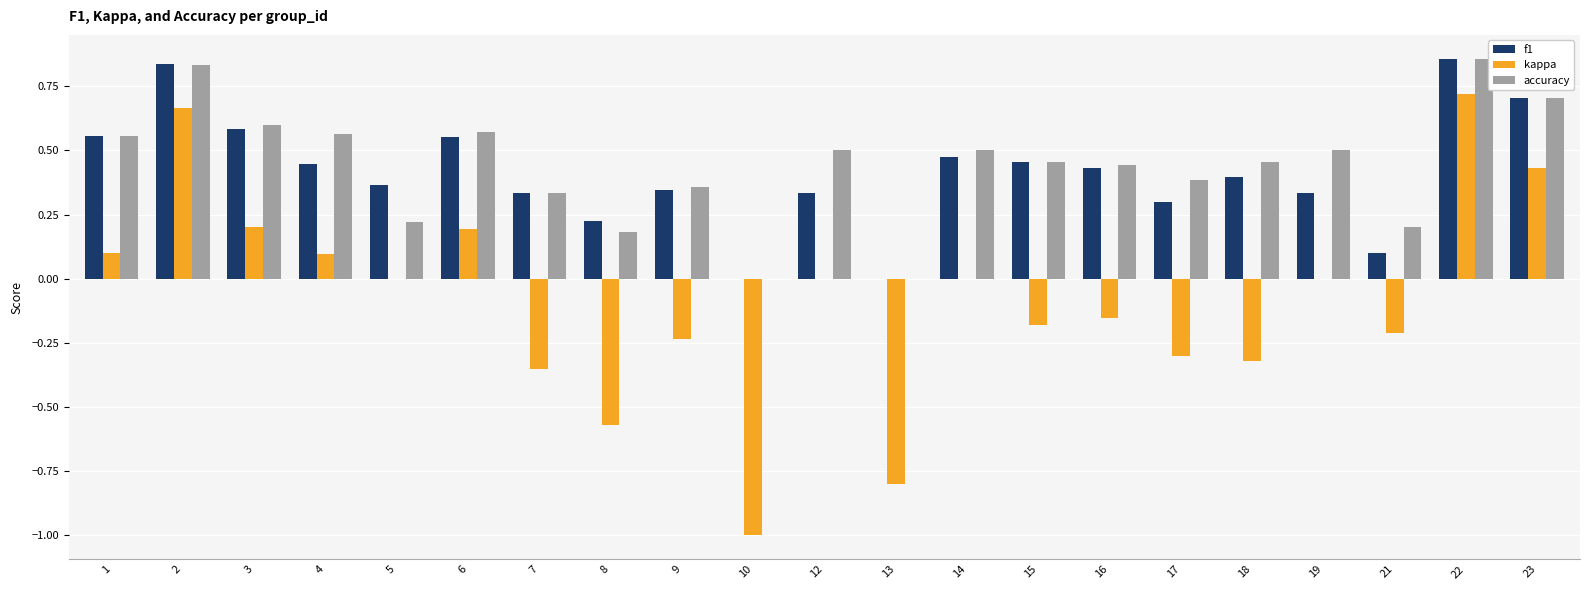

Are the bars grouped side by side (vs. stacked)?

Yes